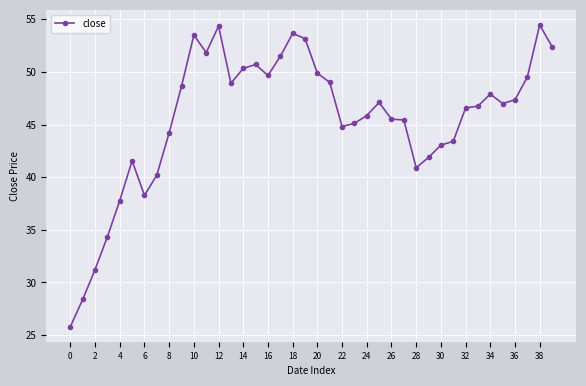

Count the number of categories in the chart.

40